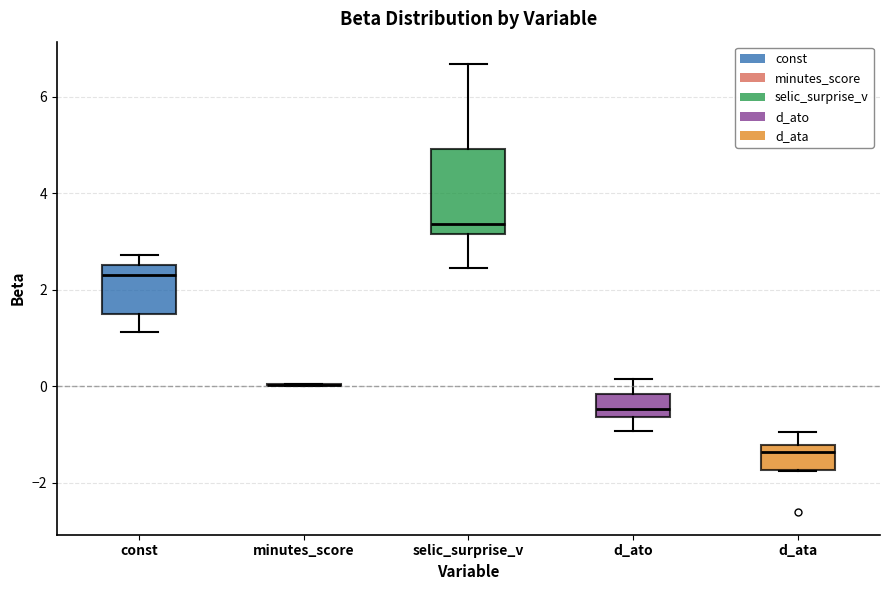

Reading left to right, read every box against the y-axis: the position of its median line, the range the box covers, and the ends of its whiskers. The values are not printed on the chart, so give them approximately, as read against the axis.

const: median 2.4, box 1.6 to 2.6, whiskers 1.2 to 2.8
minutes_score: box collapsed to a line at 0.0, whiskers 0.0 to 0.0
selic_surprise_v: median 3.4, box 3.2 to 5.0, whiskers 2.4 to 6.6
d_ato: median -0.4, box -0.6 to -0.2, whiskers -1.0 to 0.2
d_ata: median -1.4, box -1.8 to -1.2, whiskers -1.8 to -1.0